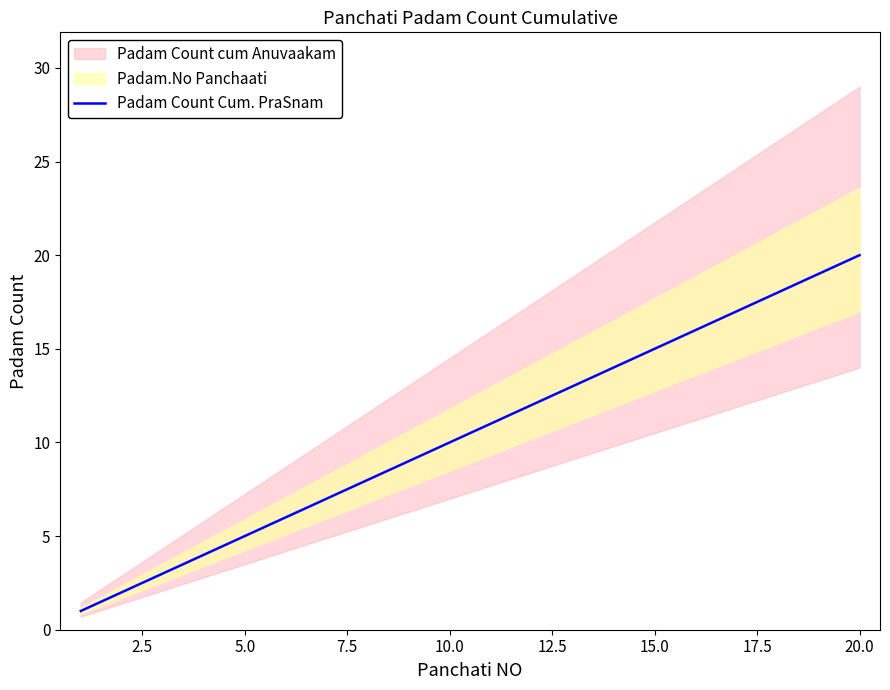

How many values are below 11?

10